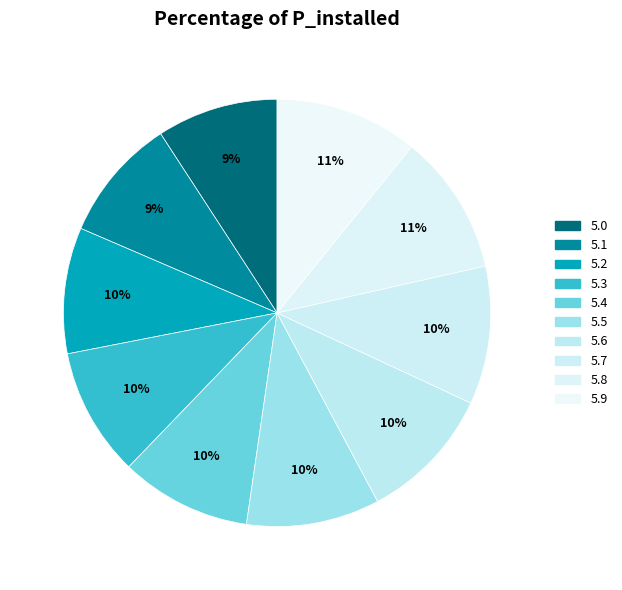

How many slices are in this pie chart?

10